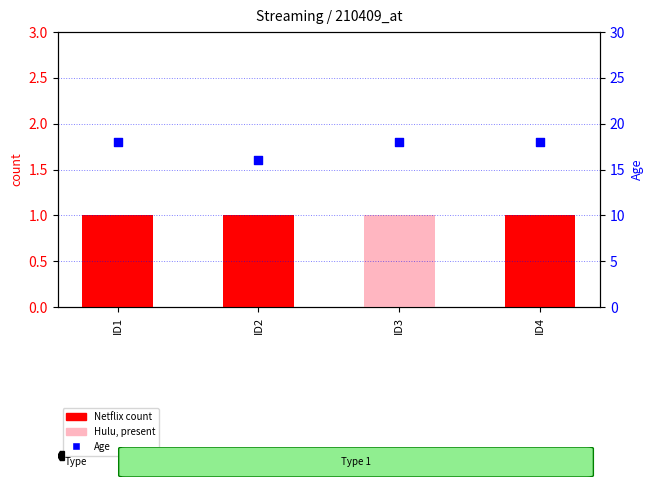

Which series has the largest total across all categories?

Age (percentile)